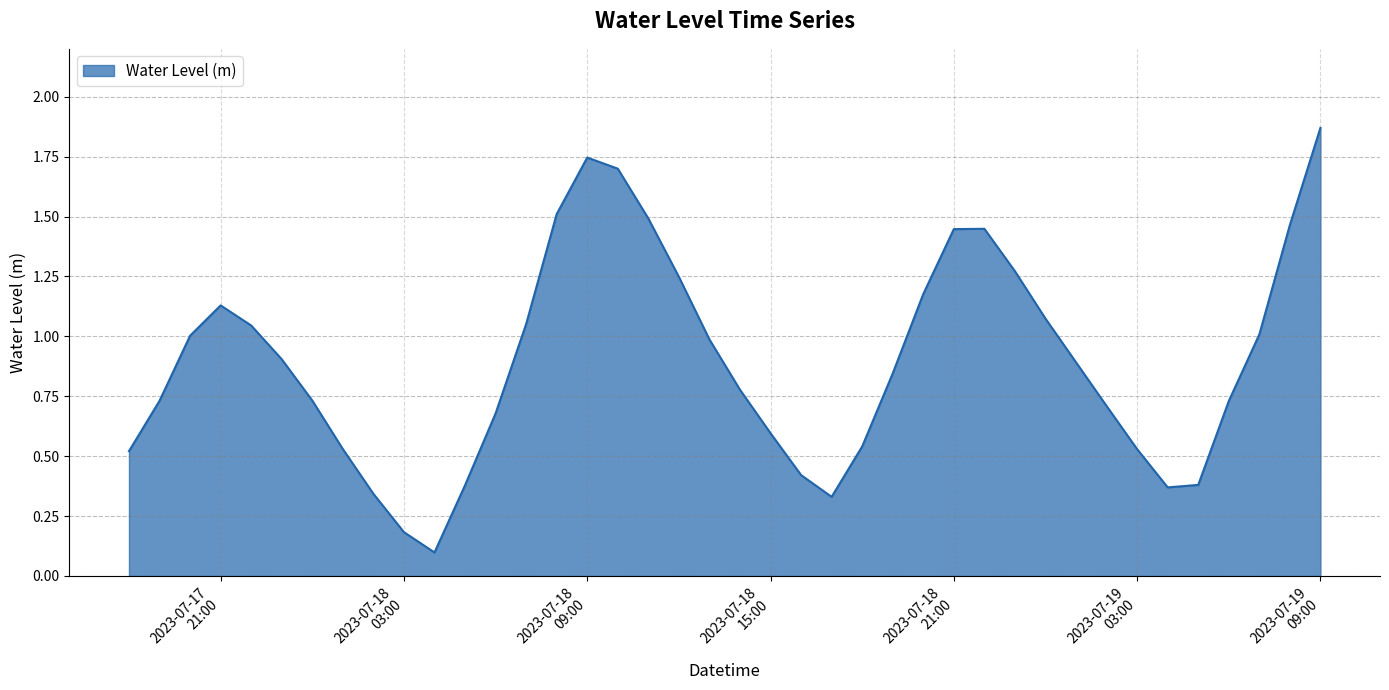

Does the chart have visible grid lines?

Yes